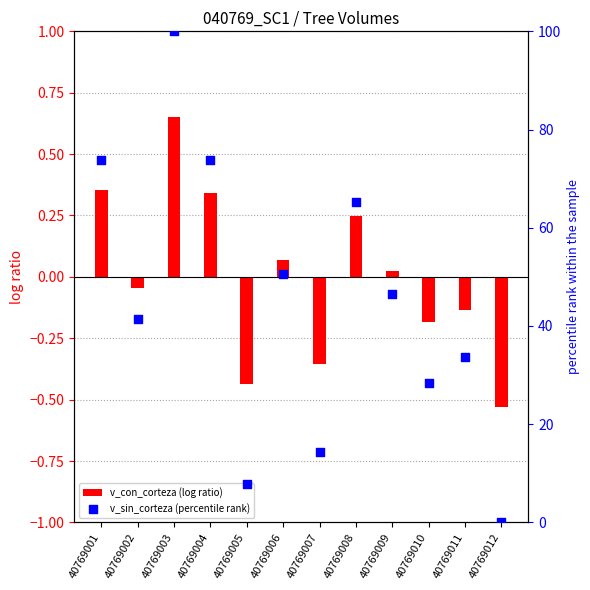

What are all the series names shown in the legend?

v_con_corteza (log ratio), v_sin_corteza (percentile rank)